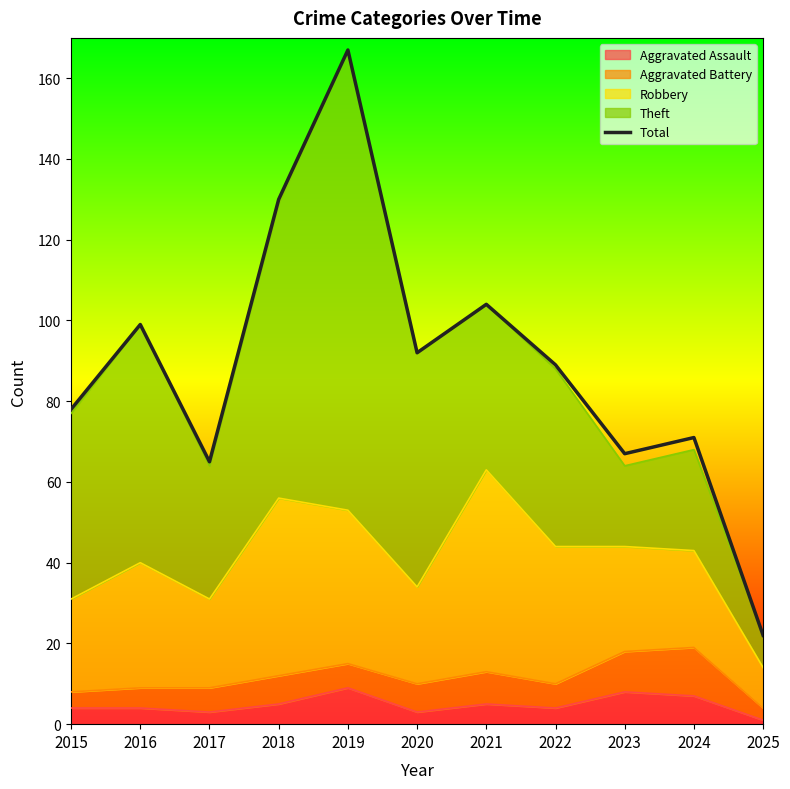

What is the average value?

89